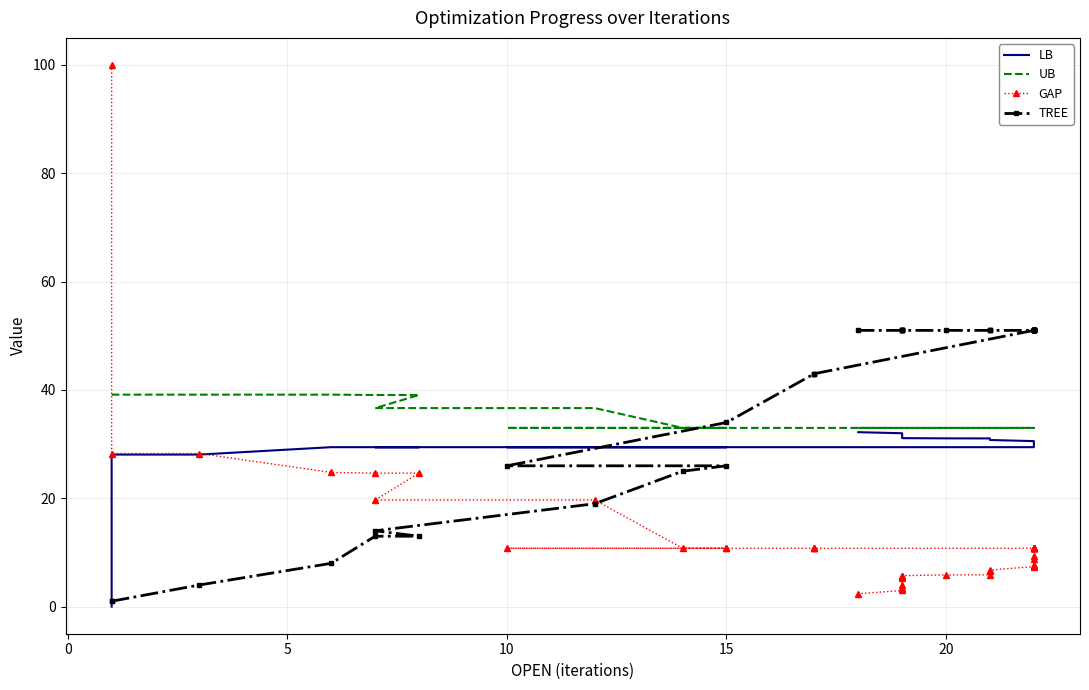

Rank the series by their maximum value, from highest to lowest.

GAP, TREE, UB, LB